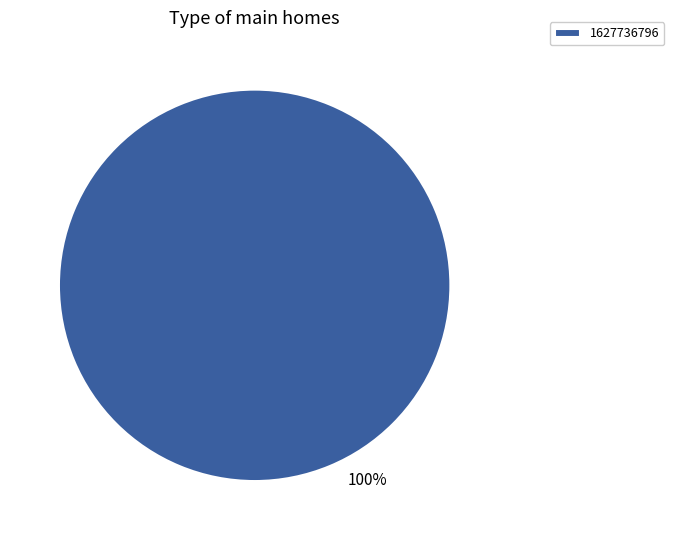

How many slices are in this pie chart?

1